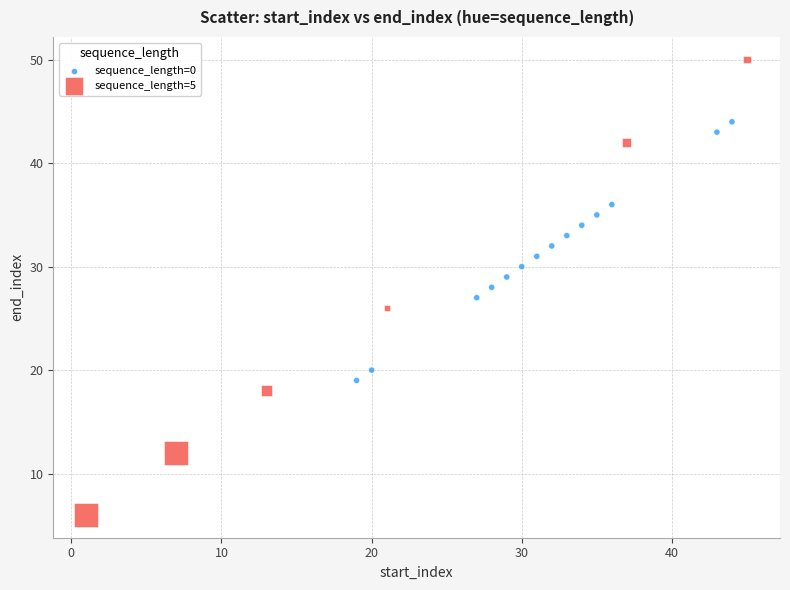

Which series has the widest spread of Y values?

sequence_length=5